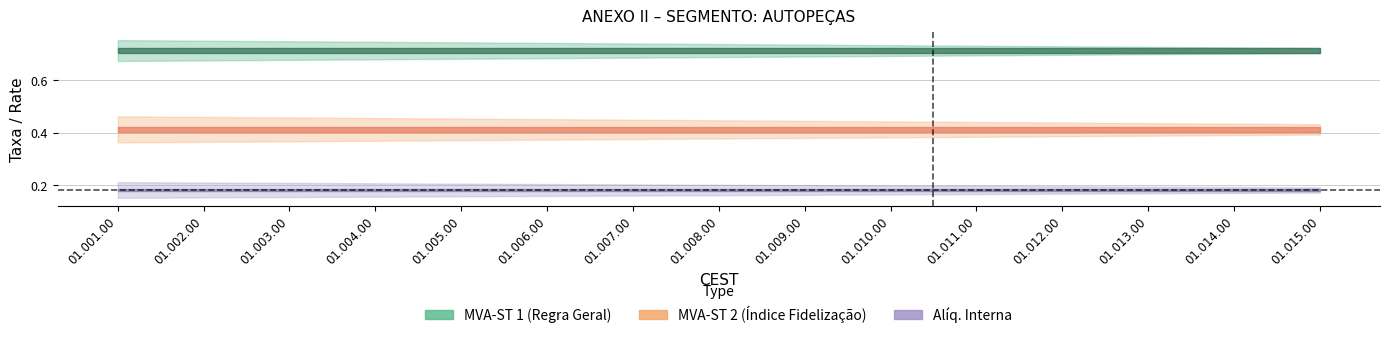

Which series has the largest total across all categories?

MVA-ST 1 (Regra Geral)